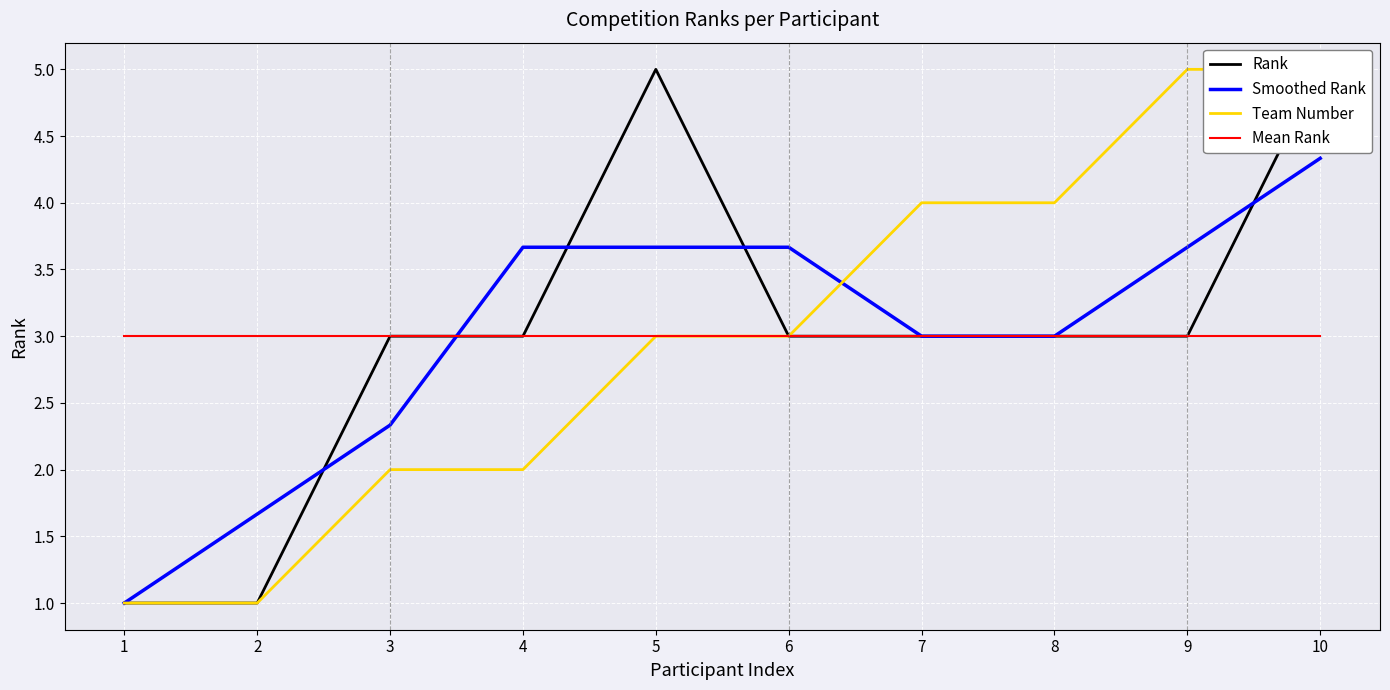

Reading right to left, what are all the values shown in this chart?

Rank: 5.0	3.0	3.0	3.0	3.0	5.0	3.0	3.0	1.0	1.0
Smoothed Rank: 4.3	3.7	3.0	3.0	3.7	3.7	3.7	2.3	1.7	1.0
Team Number: 5.0	5.0	4.0	4.0	3.0	3.0	2.0	2.0	1.0	1.0
Mean Rank: 3.0	3.0	3.0	3.0	3.0	3.0	3.0	3.0	3.0	3.0